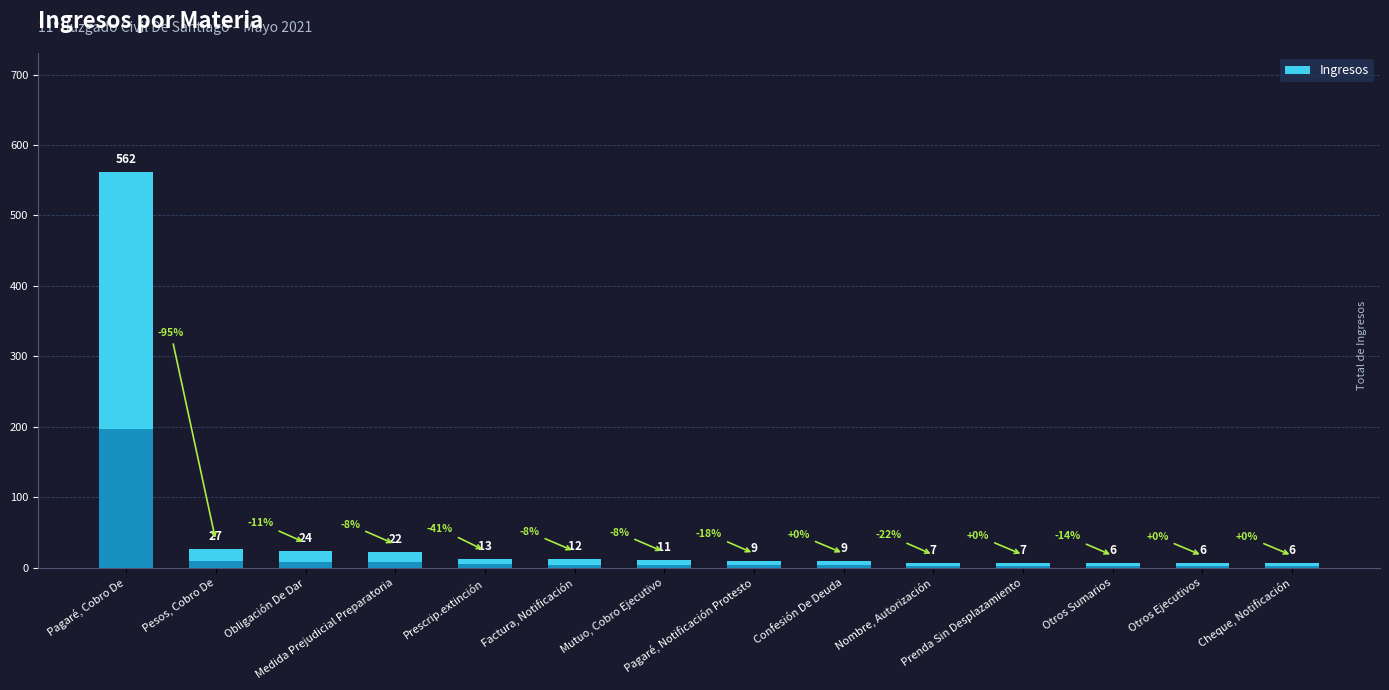

Reading right to left, extract all data points from this chart.

6	6	6	7	7	9	9	11	12	13	22	24	27	562